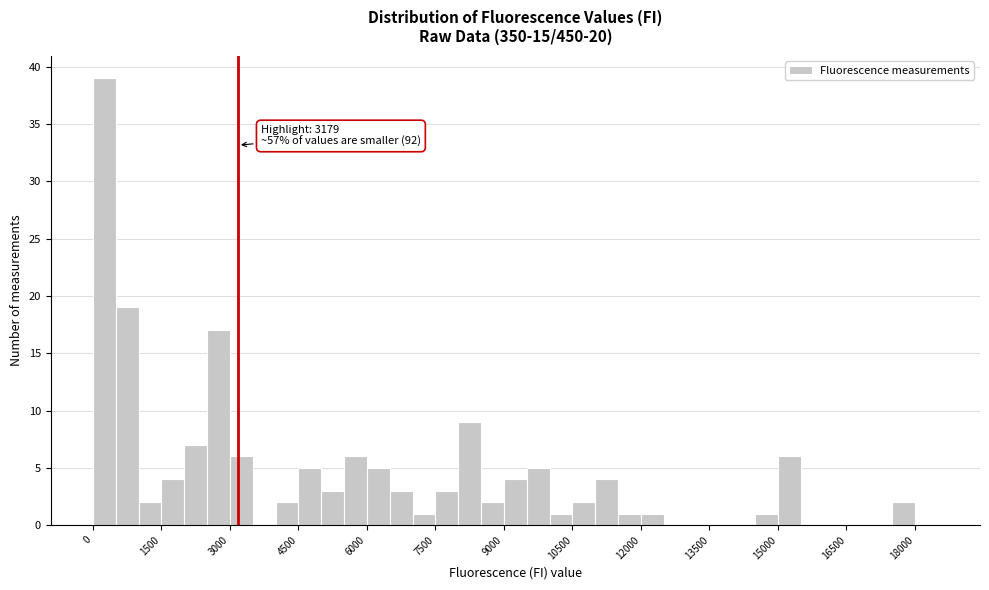

Around what value on the x-axis is the tallest bar? Give the approximate position of its centre, as read against the axis.

200